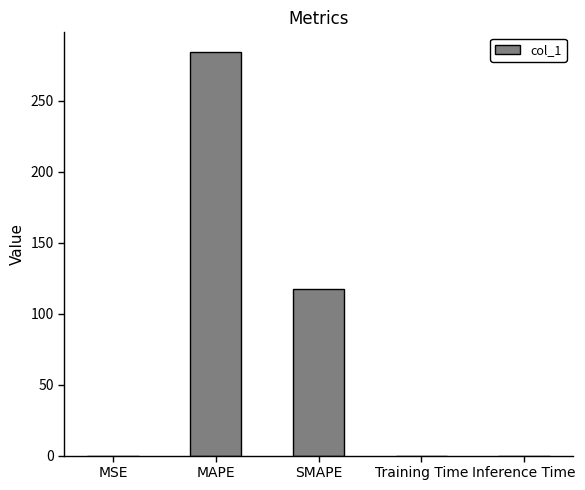

Are the bars horizontal?

No